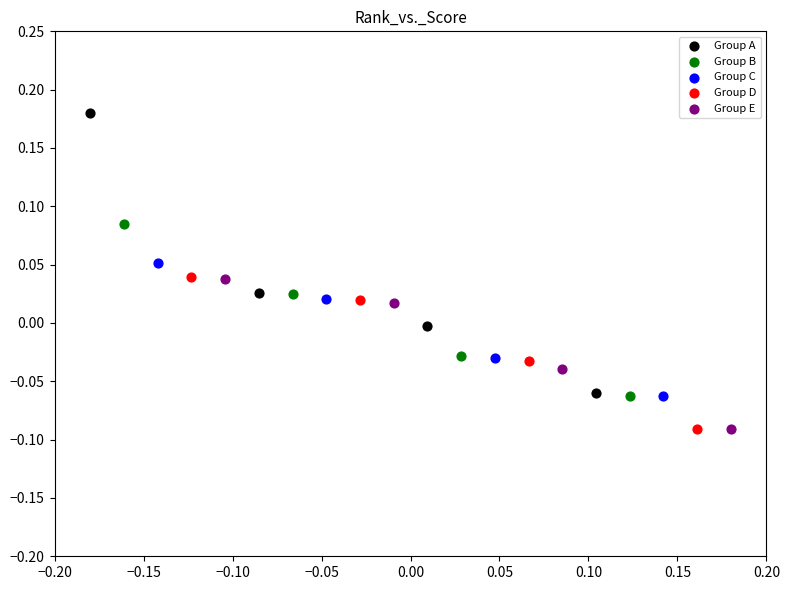

Which series has the widest spread of Y values?

Group A